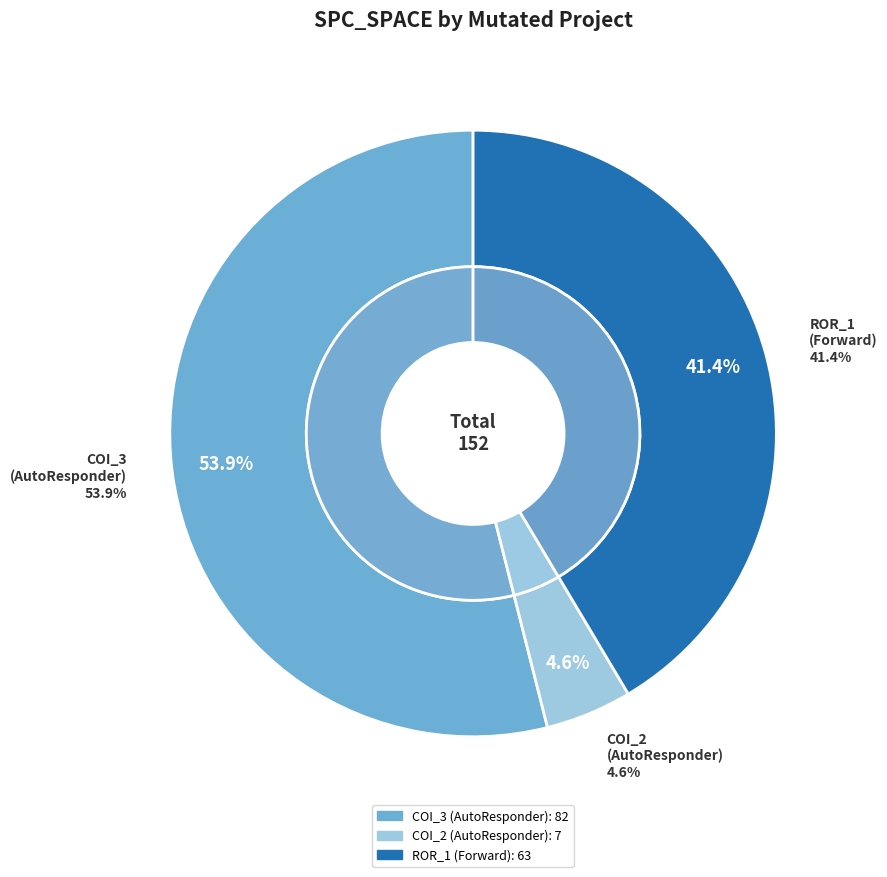

The Forward.EmailSystem.Client.ROR_1 slice represents 41% of the pie. True or false?

True